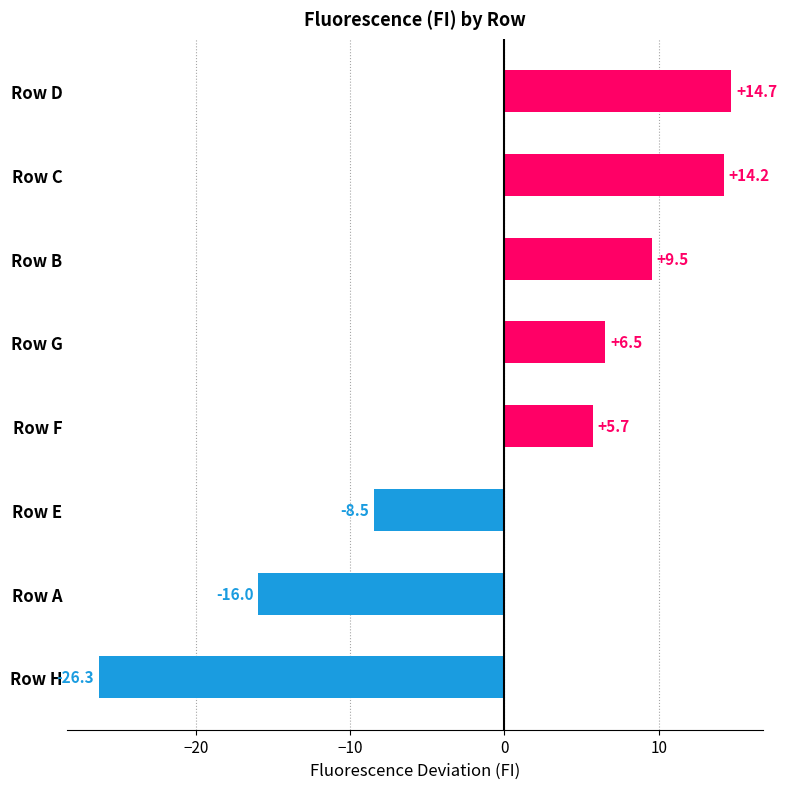

List the labels in order of value, largest first.

Row D, Row C, Row B, Row G, Row F, Row E, Row A, Row H